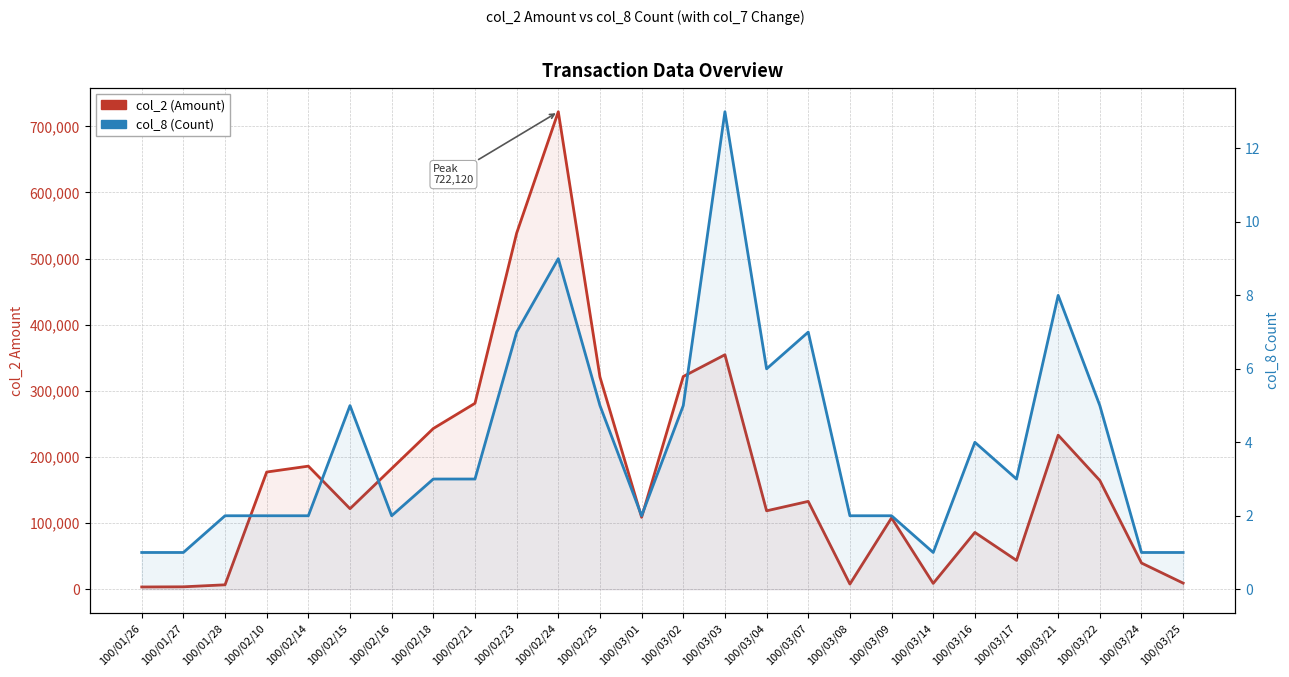

What is the difference between the second highest and second lowest values in the col_2 (Amount) series?

534790